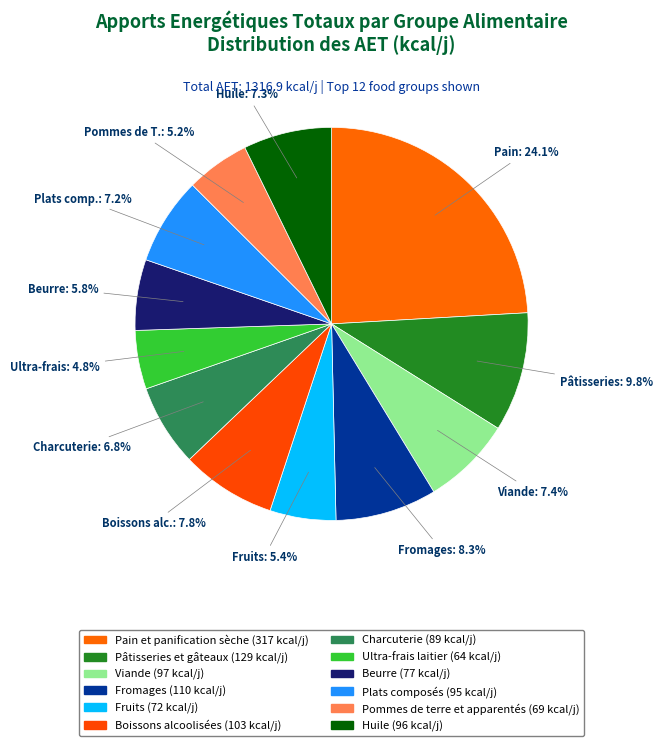

How many slices are in this pie chart?

12